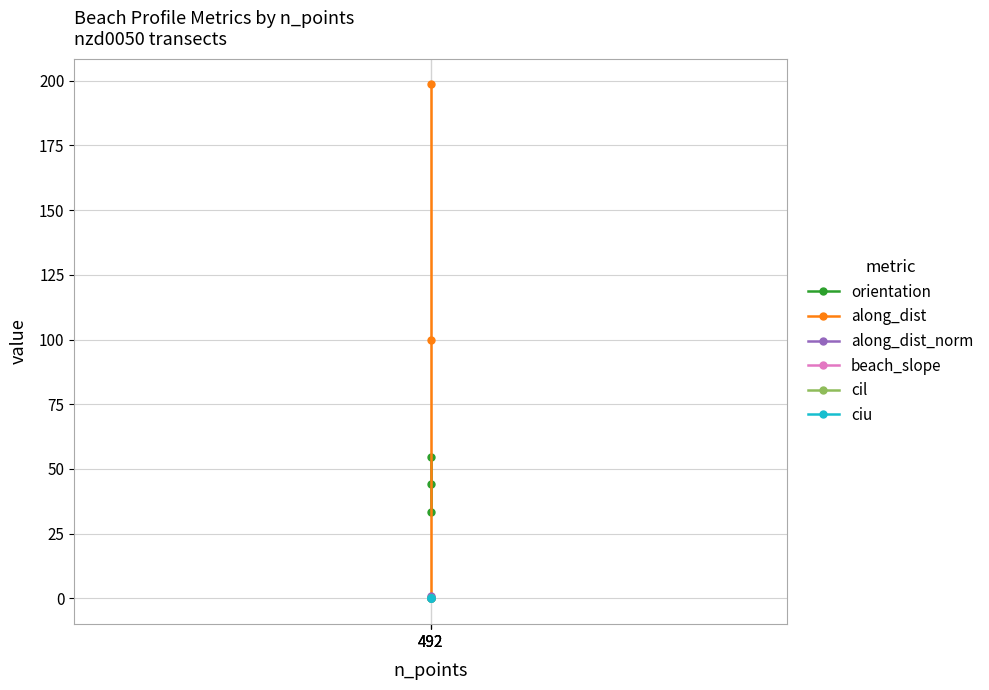

The value of along_dist_norm at 492 is 0.7. True or false?

False